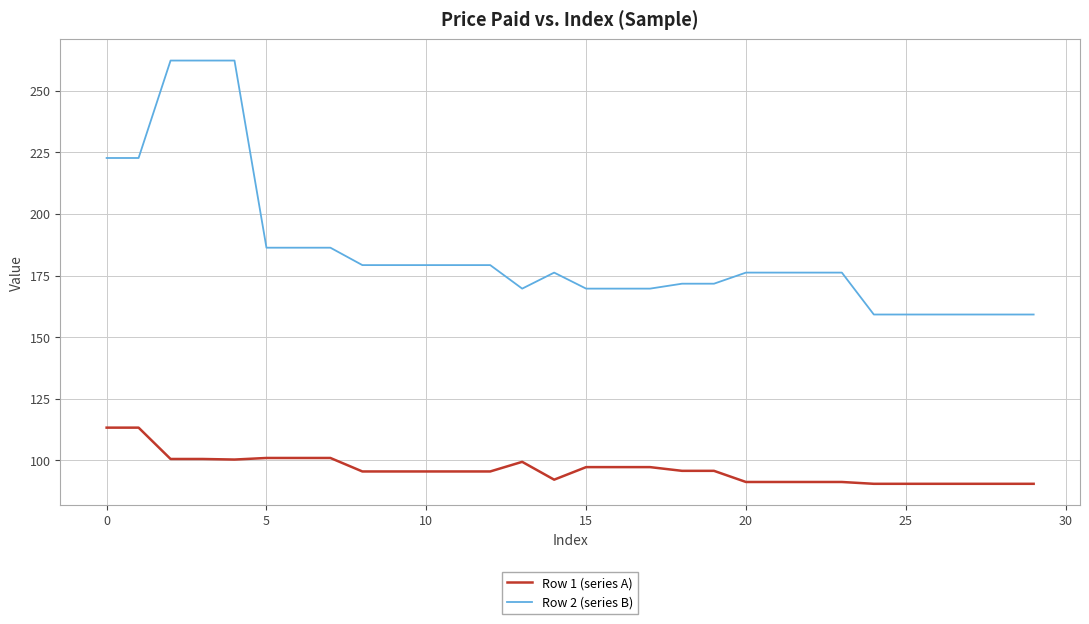

Which series has the widest spread of values?

Row 2 (series B)